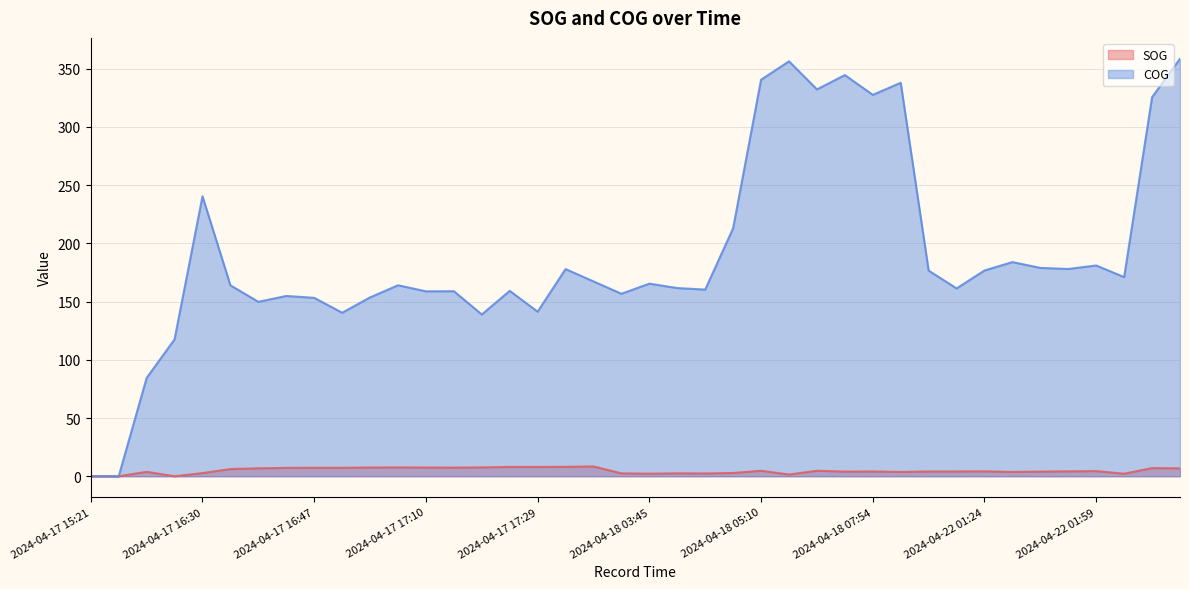

In SOG, how many points are higher than both neighbors (excluding endpoints)?

10